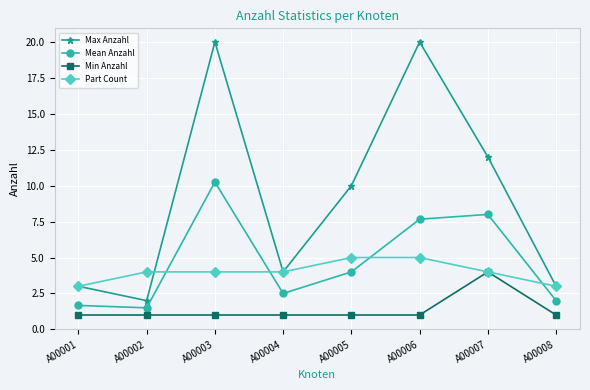

How many interior local valleys does the Max Anzahl series have?

2